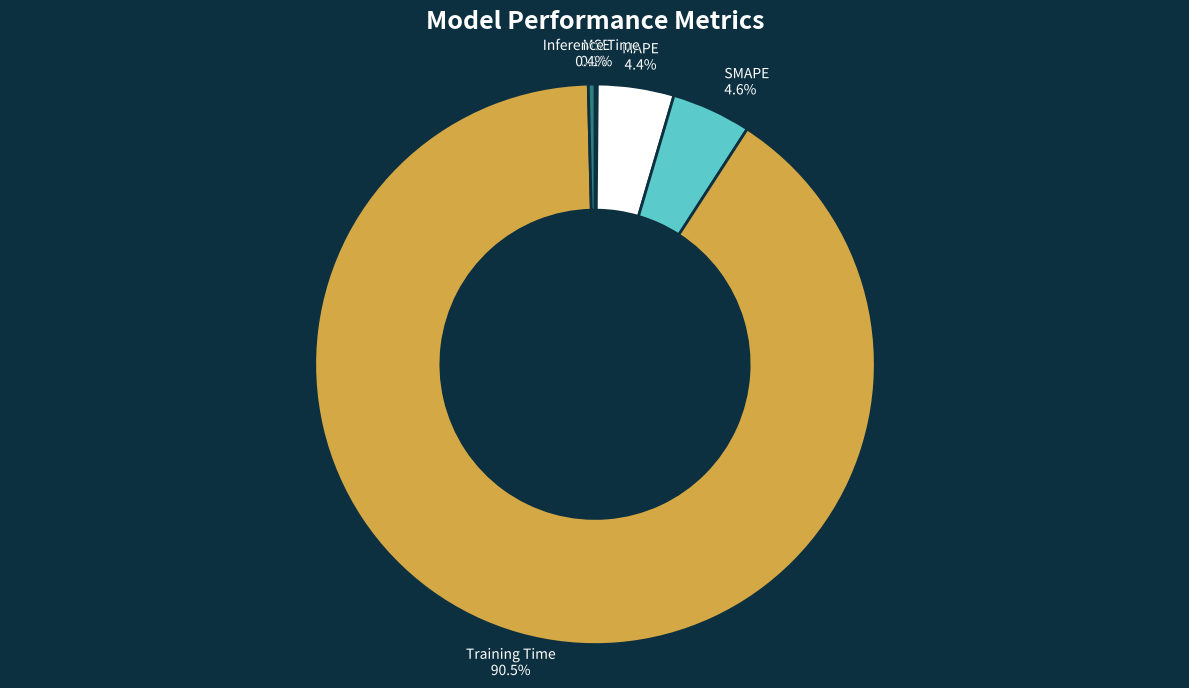

Which slice represents more than half of the pie?

Training Time